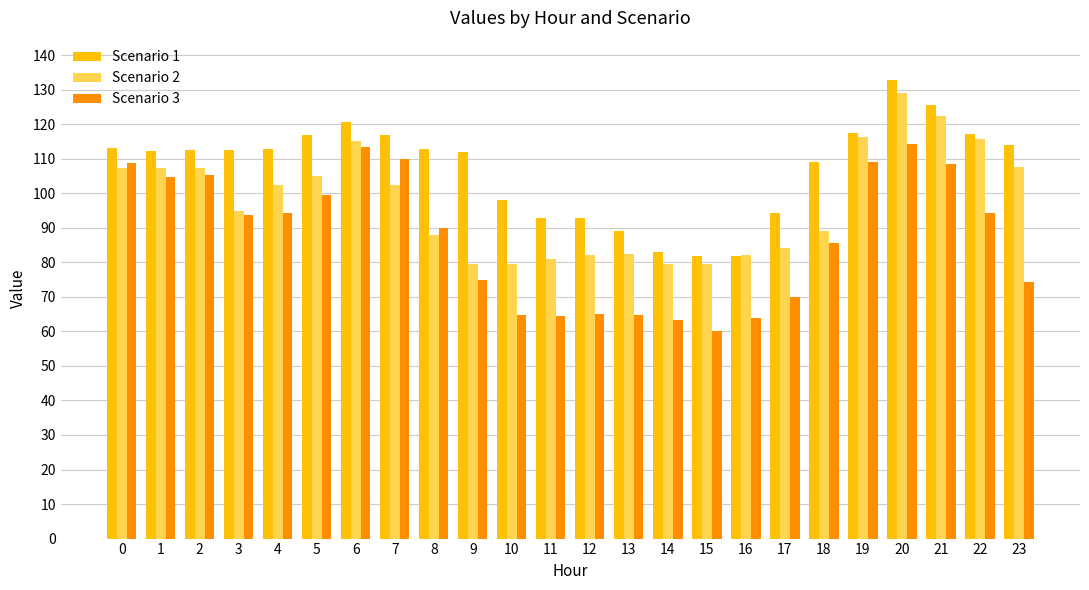

At how many categories does at least one series exceed 96?

17